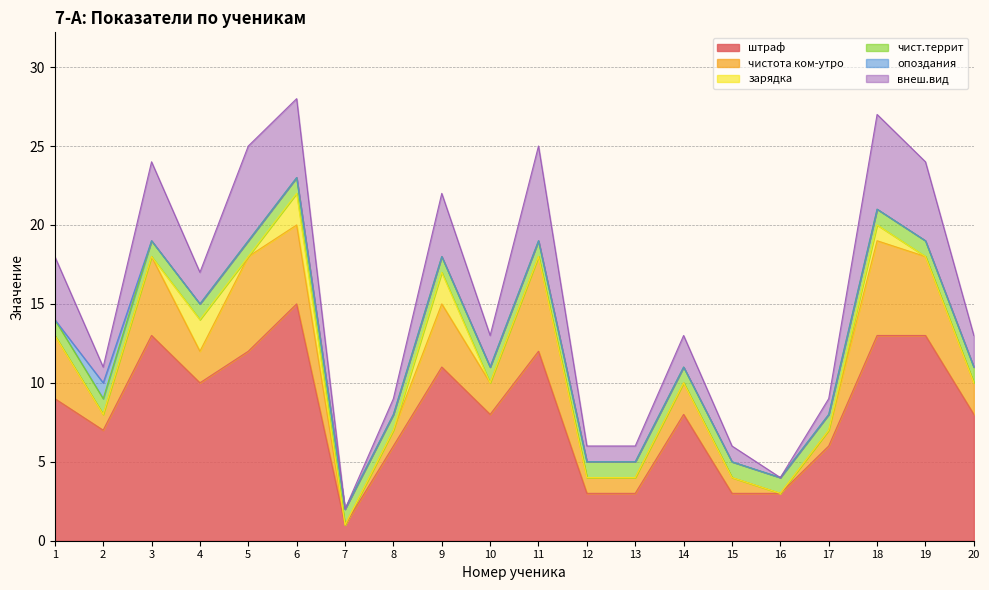

What is the total value across all series at 16?

4